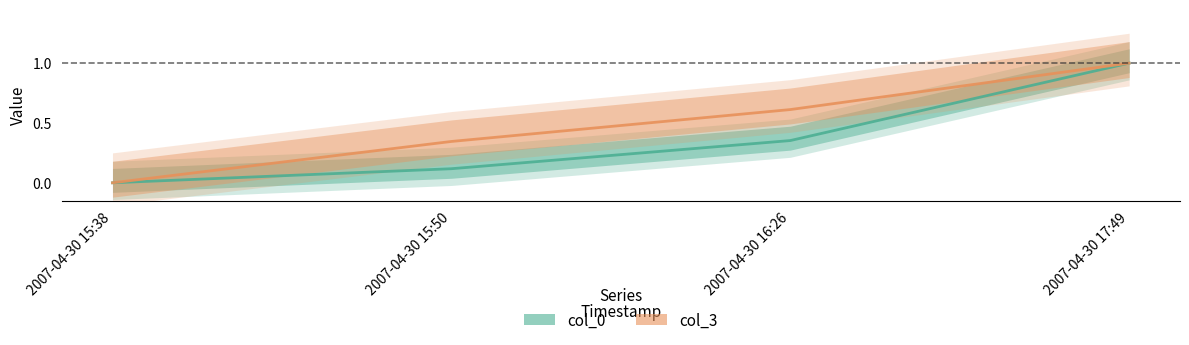

True or false: col_0 center and col_3 center cross at least once.

False